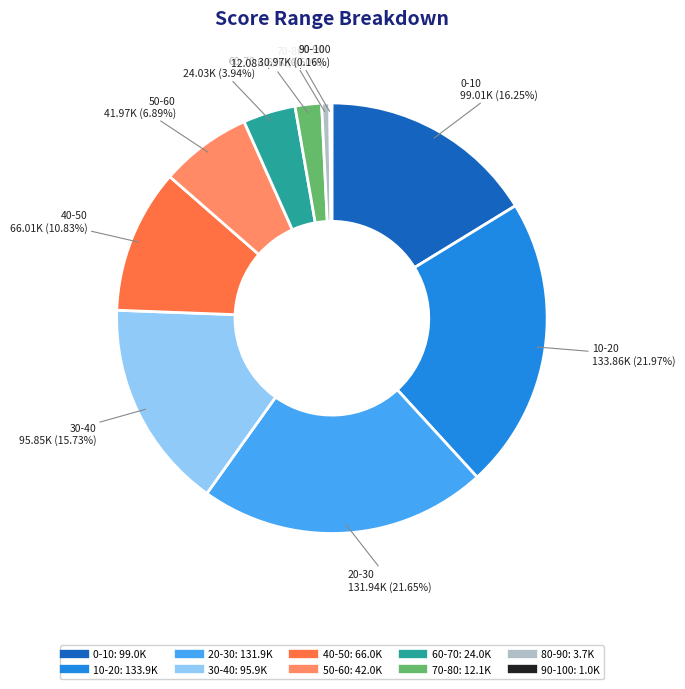

Do 70-80 and 60-70 together represent more than half of the pie?

No